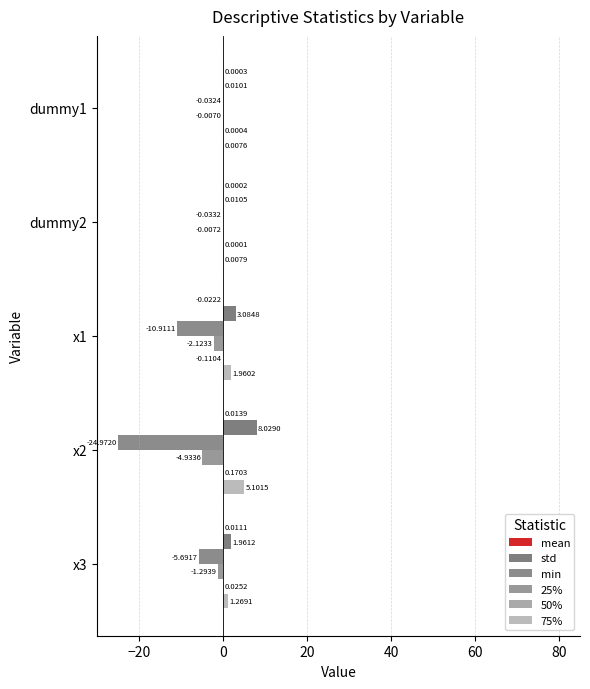

How many data points in std are above 1?

3